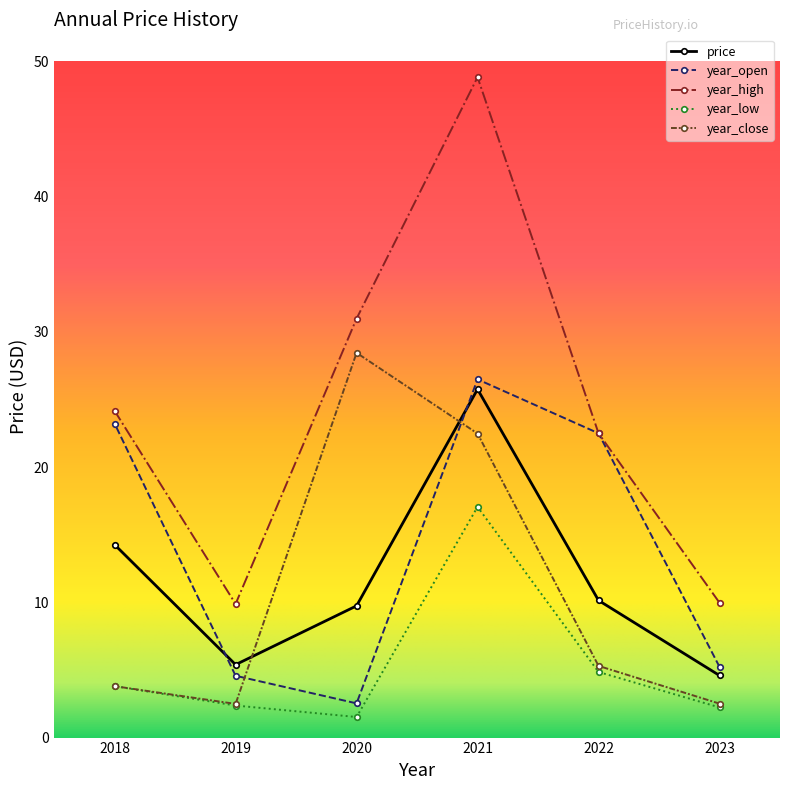

What is the total value across all series at 2022?

65.3